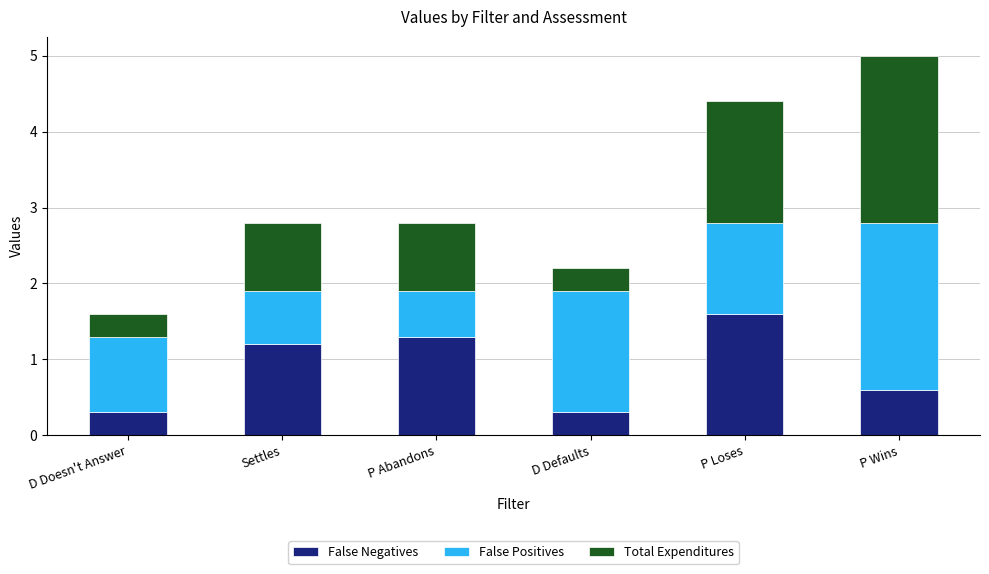

True or false: False Negatives has a value of 0.5 at D Defaults.

False